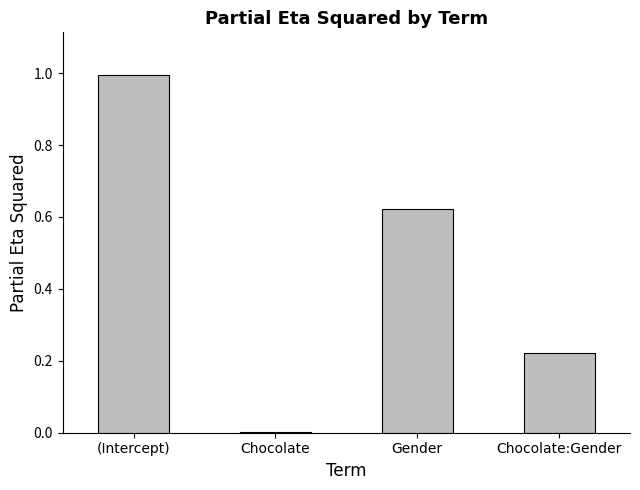

What is the maximum value shown in the chart?

1.0